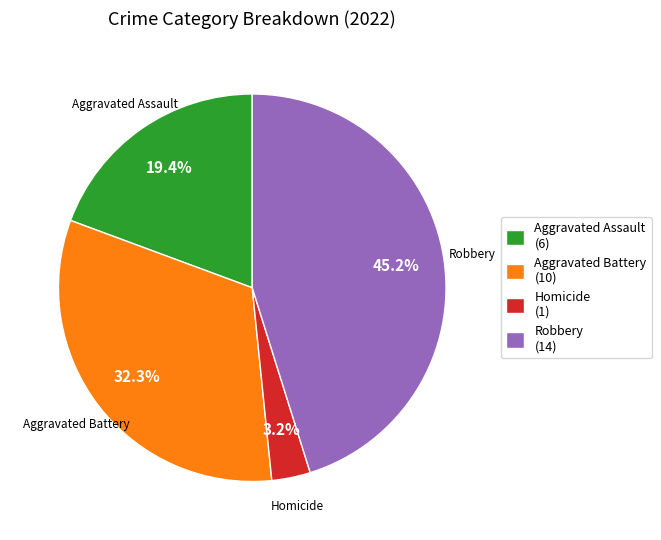

Does Homicide (1) represent more than half of the total?

No